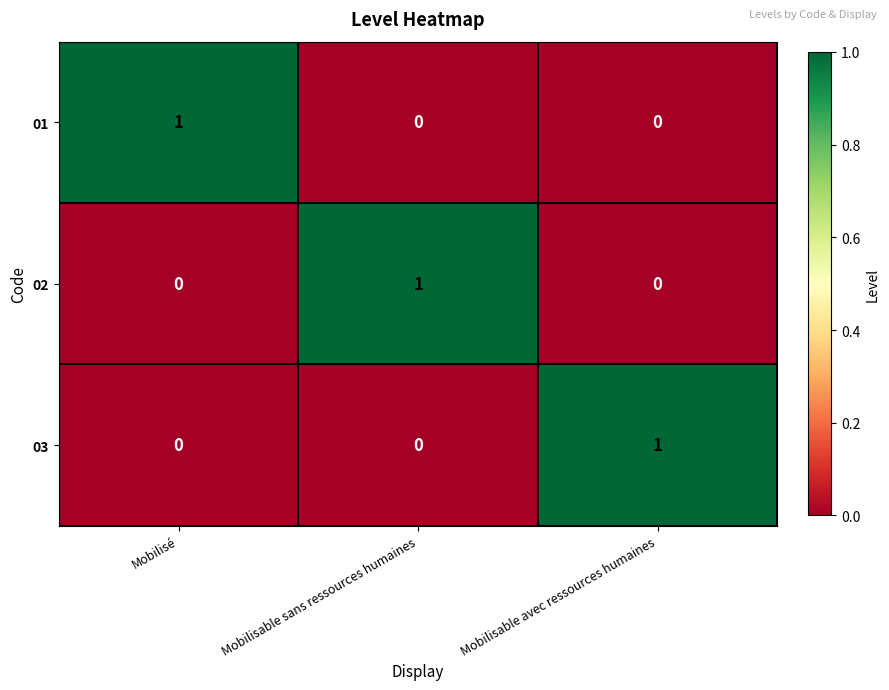

At how many categories does at least one series exceed 0?

3